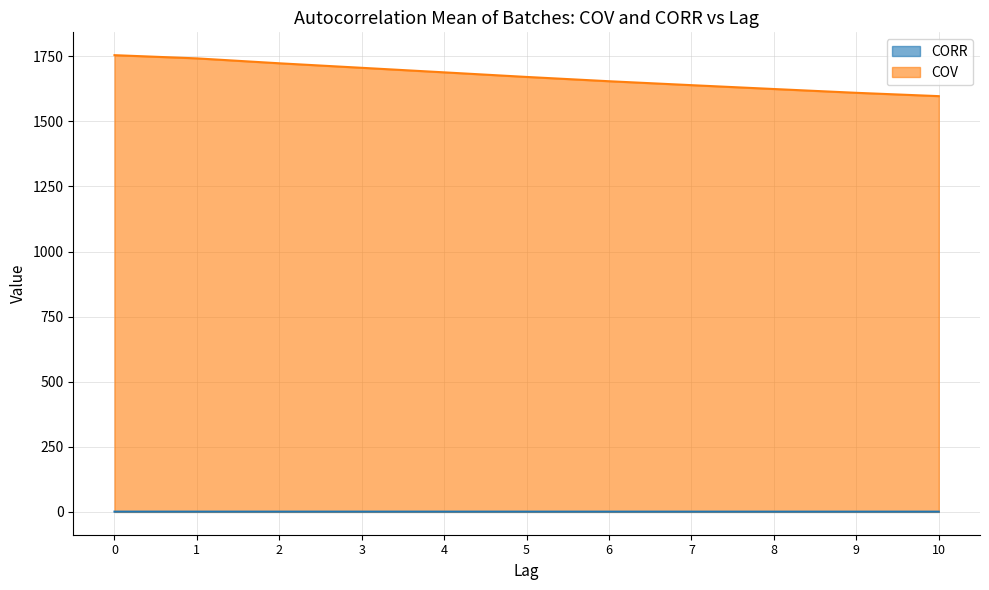

Which series has the widest spread of values?

COV